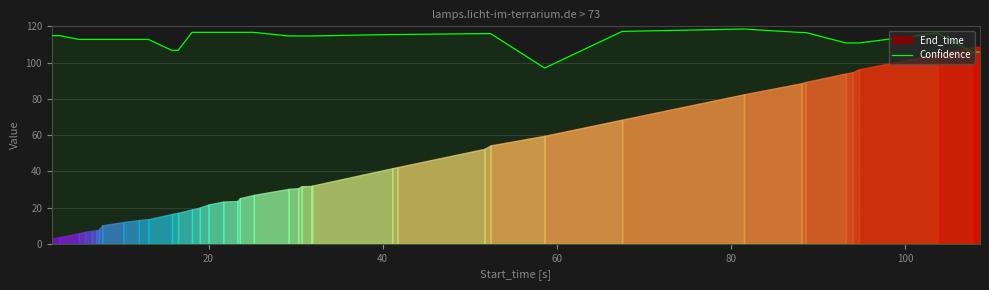

Reading left to right, what are all the values shown in this chart?

114.9	114.9	112.8	112.8	112.8	112.8	112.8	112.8	112.8	112.8	112.8	106.7	106.7	116.7	116.7	116.7	116.7	116.7	116.7	116.7	114.7	114.7	114.7	114.7	114.7	115.5	115.5	116.0	116.0	97.0	117.2	118.5	116.6	116.6	110.8	110.8	110.8	116.3	105.8	105.8